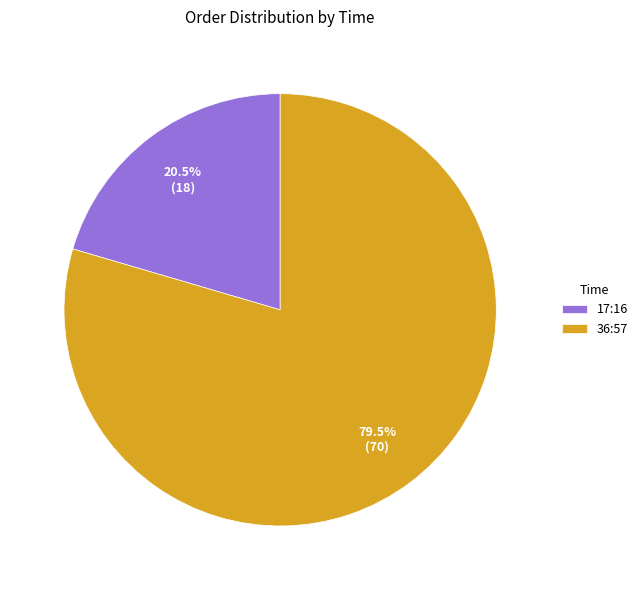

Approximately how many times larger is the value at 17:16 compared to 36:57?

0.3